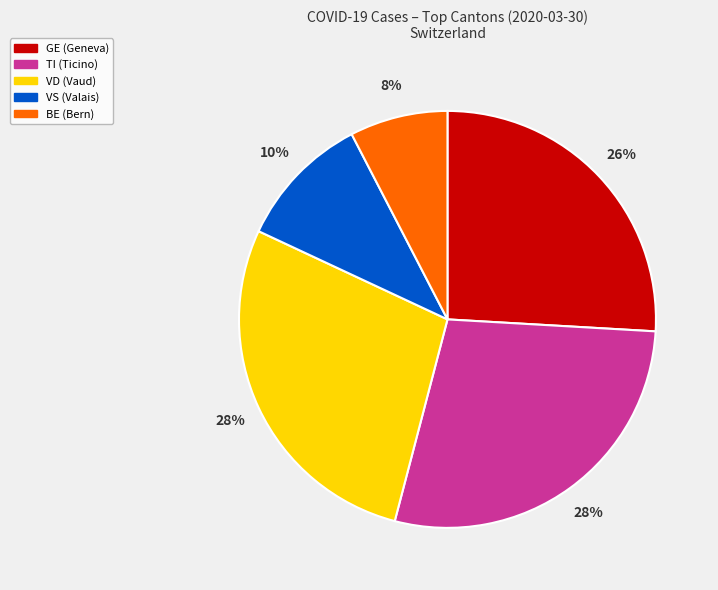

Does any single category account for the majority?

No